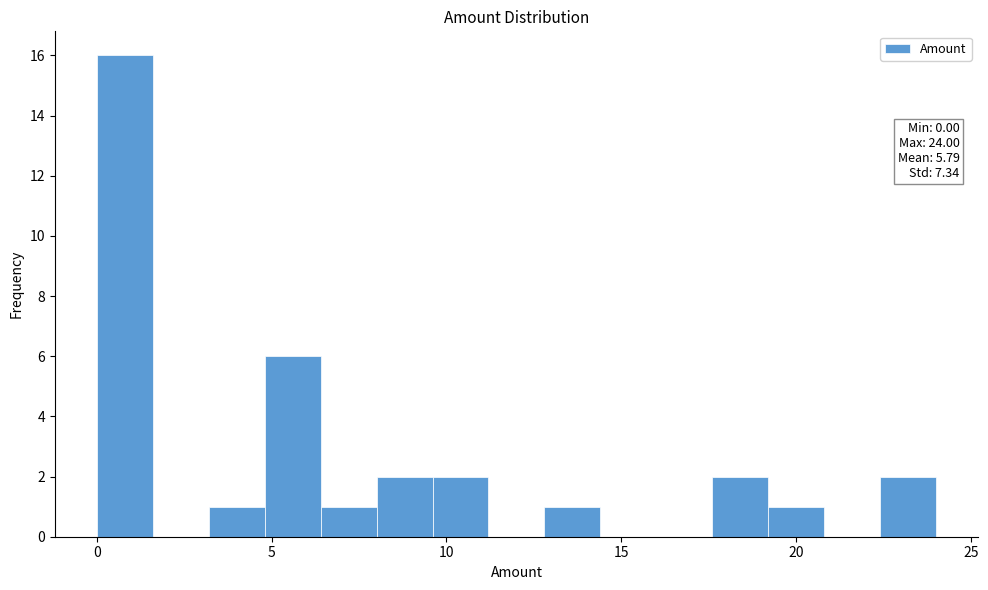

Around what value on the x-axis is the tallest bar? Give the approximate position of its centre, as read against the axis.

1.0